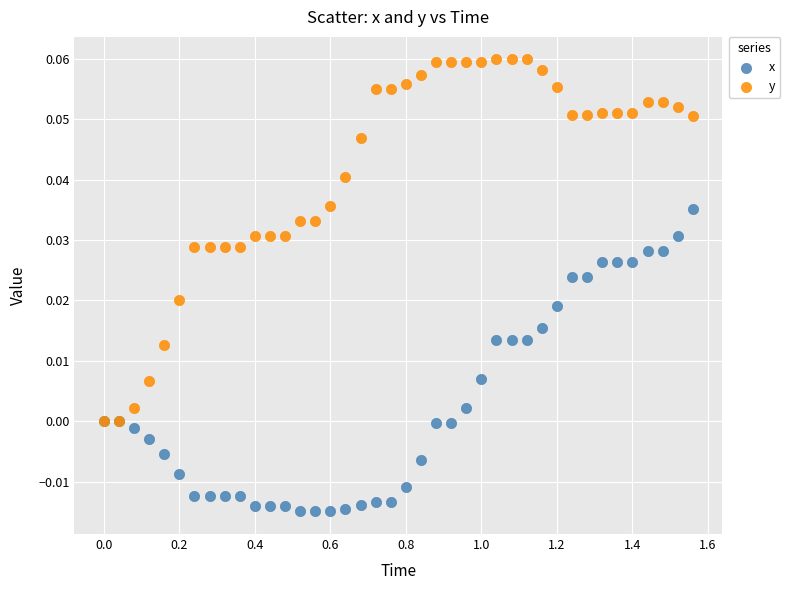

Which series has the largest Y range (max minus min)?

y